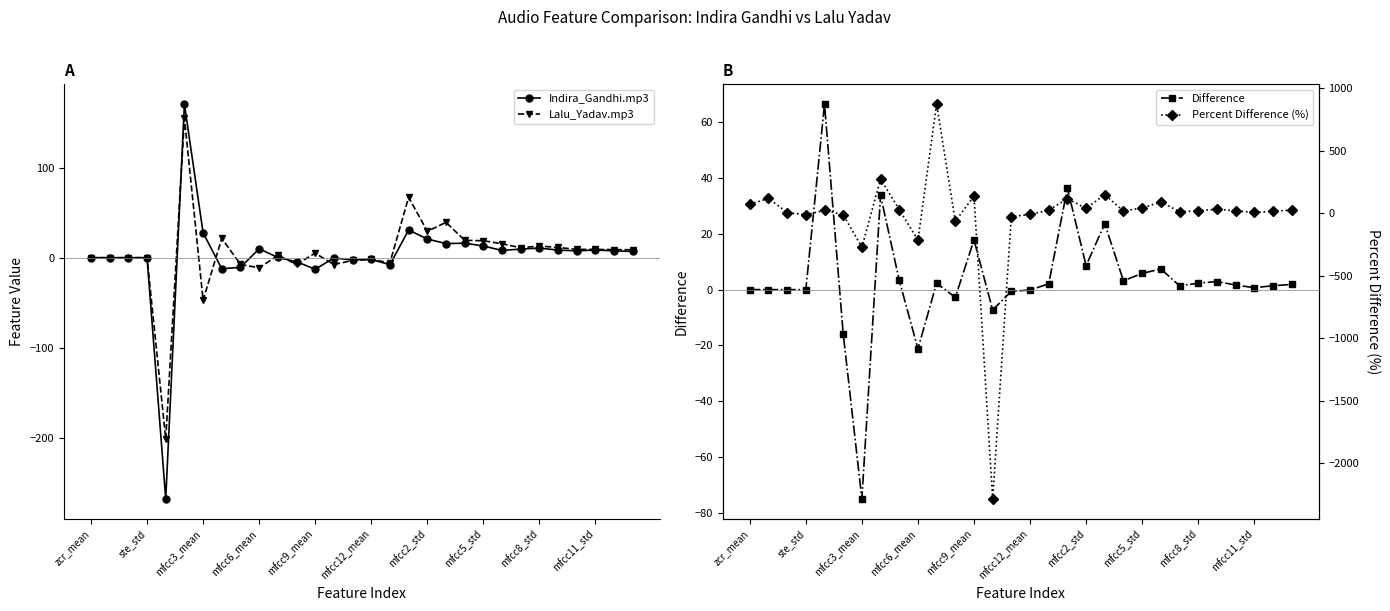

Between 13 and 17, which series saw the biggest shift?

Percent Difference (%)